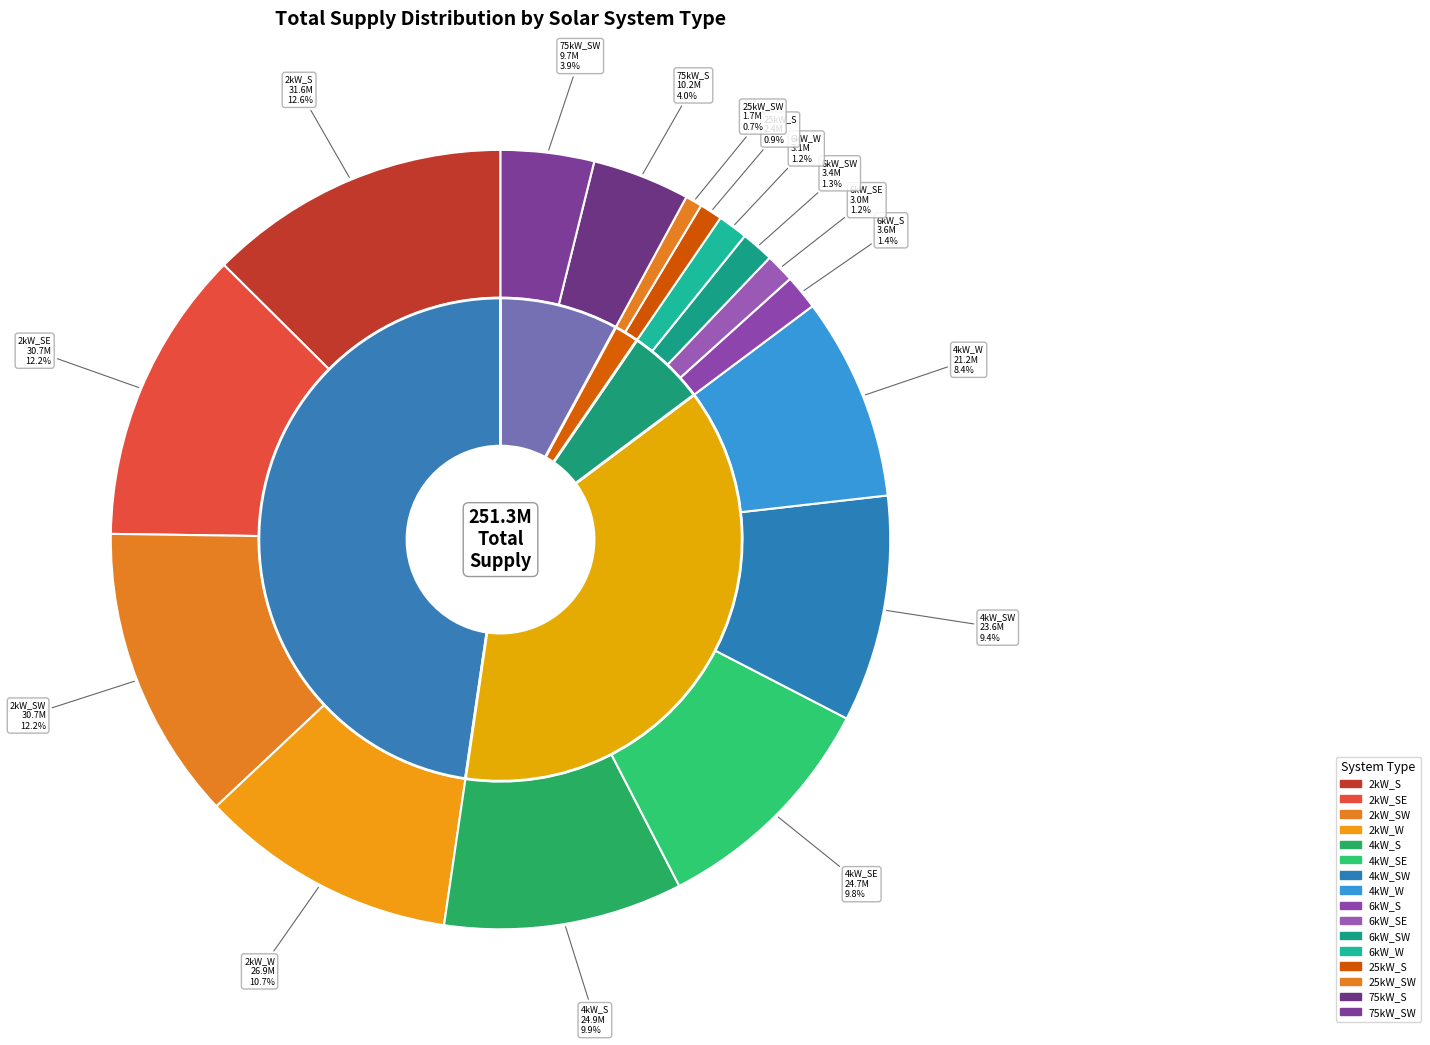

To the nearest percent, what portion does 6kW_W represent?

1%